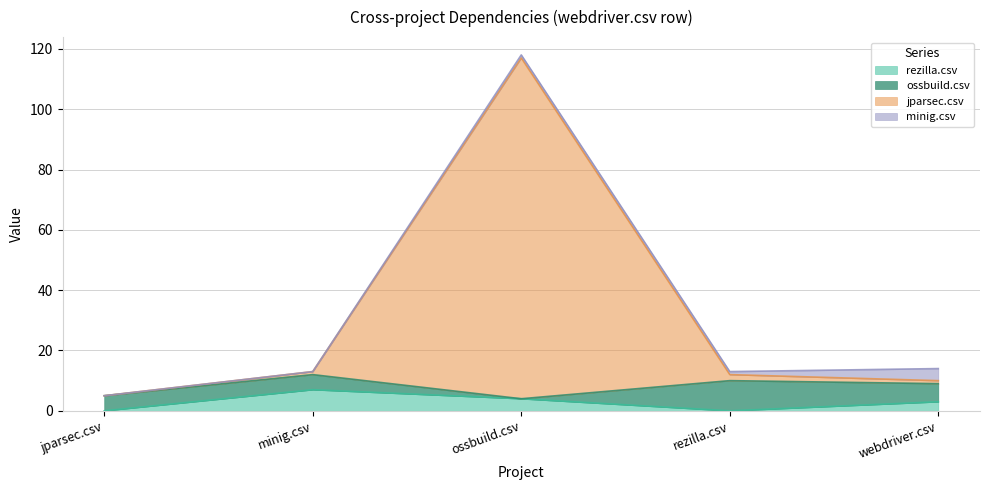

How many rezilla.csv values are between 0 and 4?

4